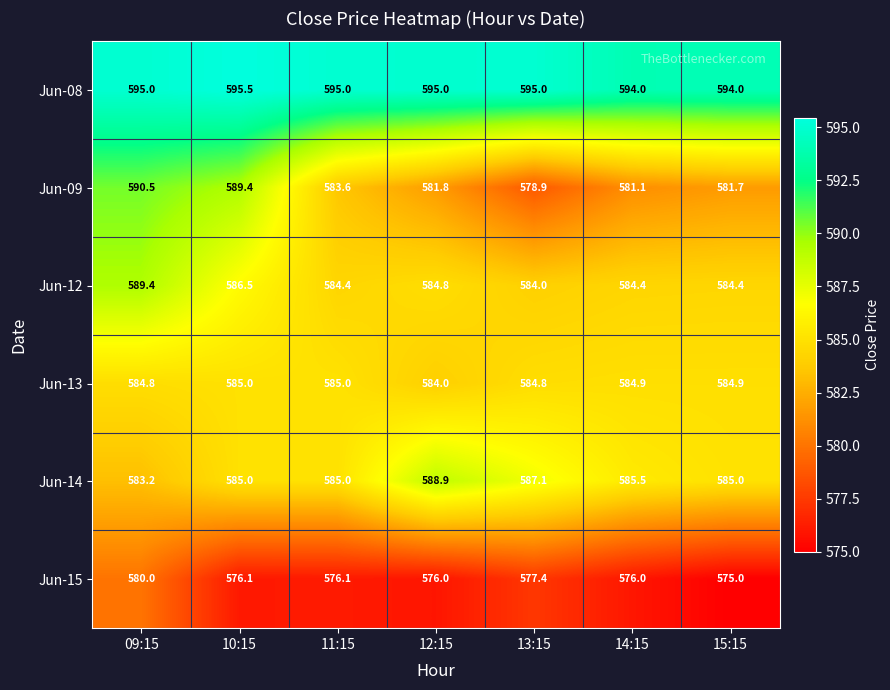

Which series has the largest total across all categories?

Jun-08